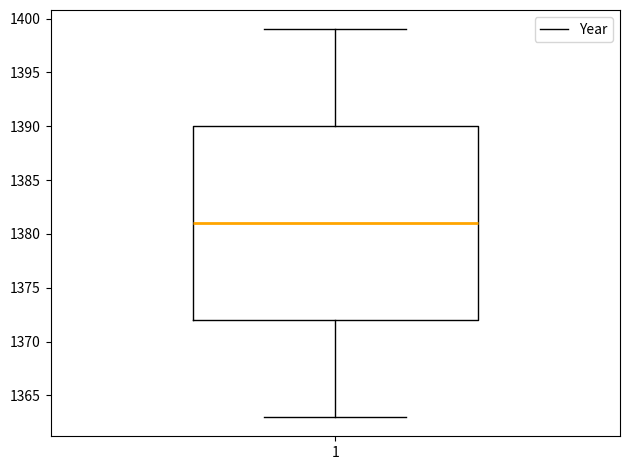

Where does the median line of the box at x = 1 sit on the y-axis? The values are not printed on the chart, so give them approximately, as read against the axis.

1381